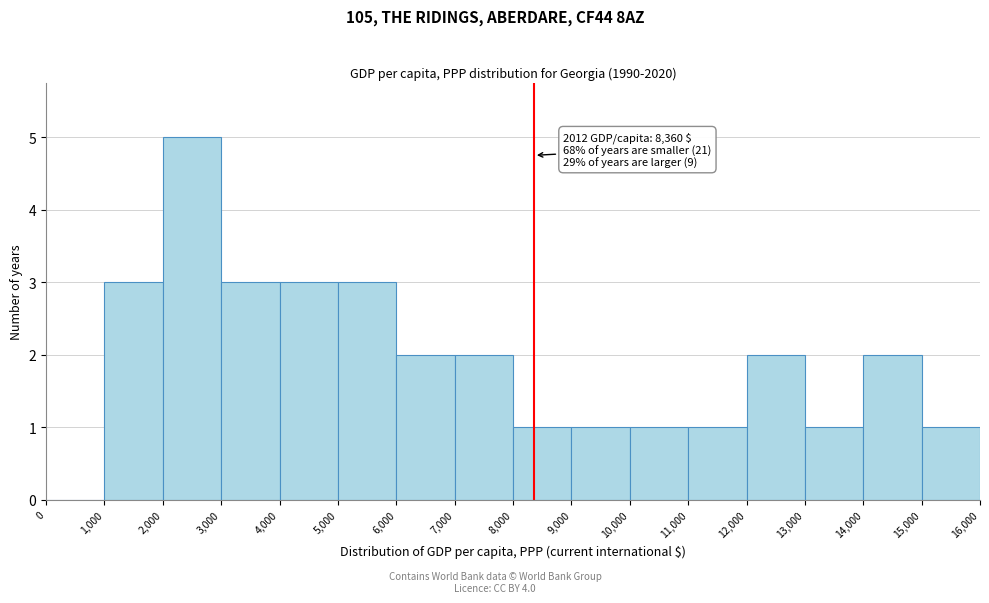

Over which range of the x-axis is the bar tallest?

2,000 to 3,000